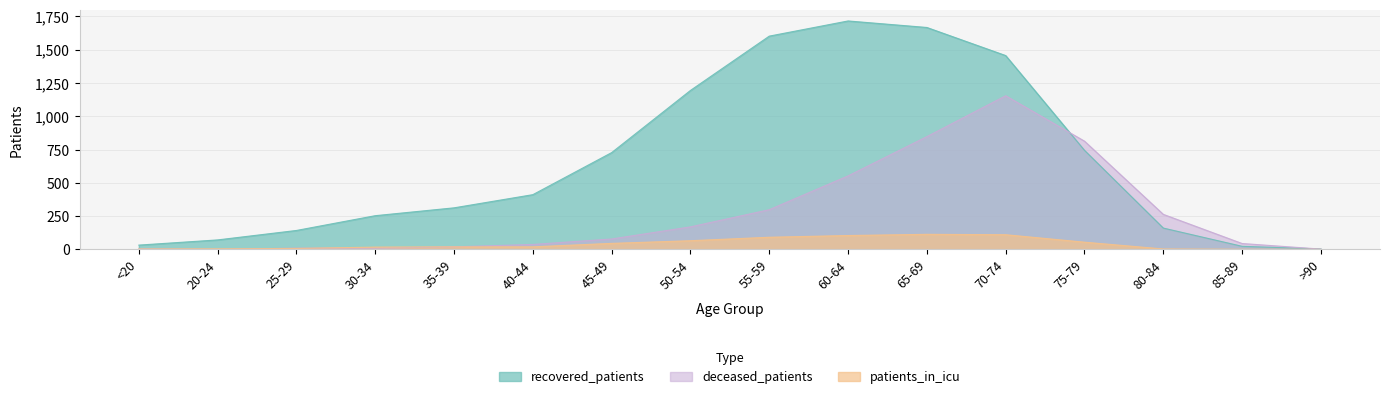

What is the maximum value for patients_in_icu?

113